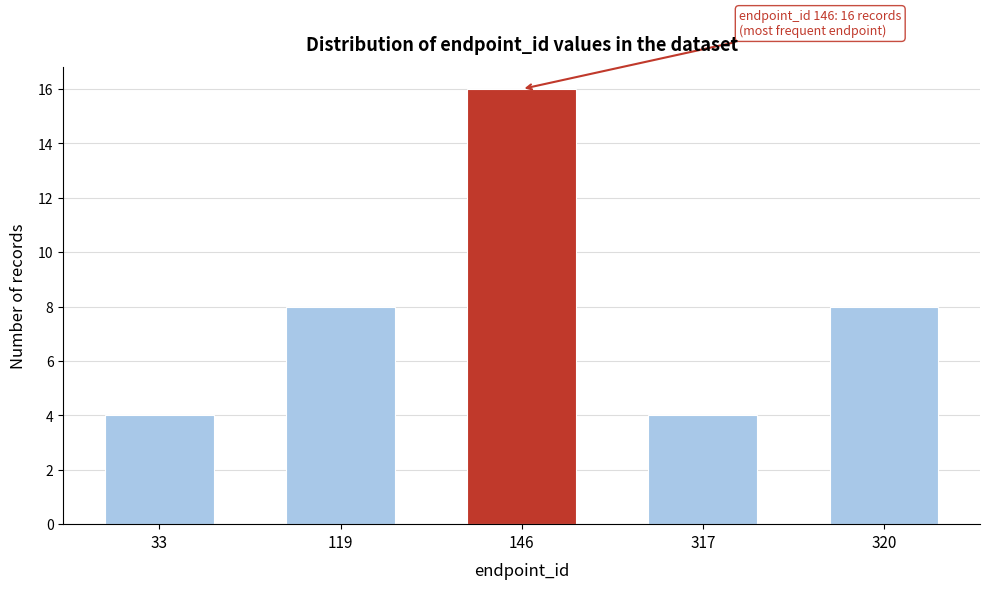

Reading left to right, what are all the values shown in this chart?

33=4	119=8	146=16	317=4	320=8